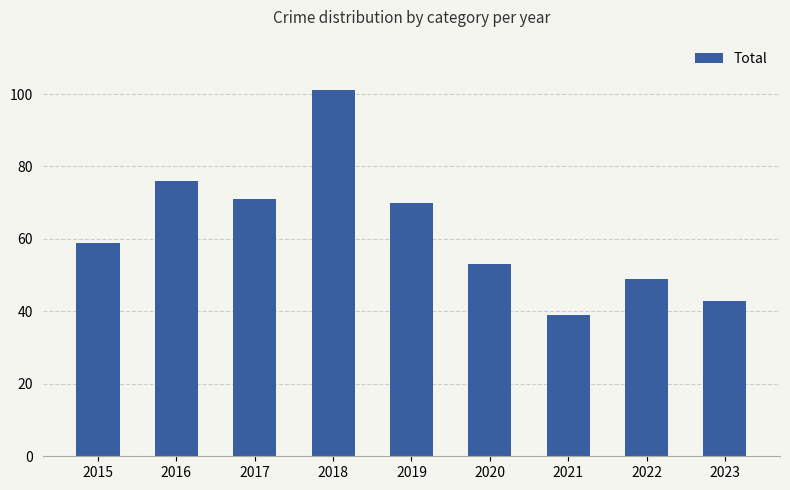

What is the change in value from 2017 to 2018?

+30